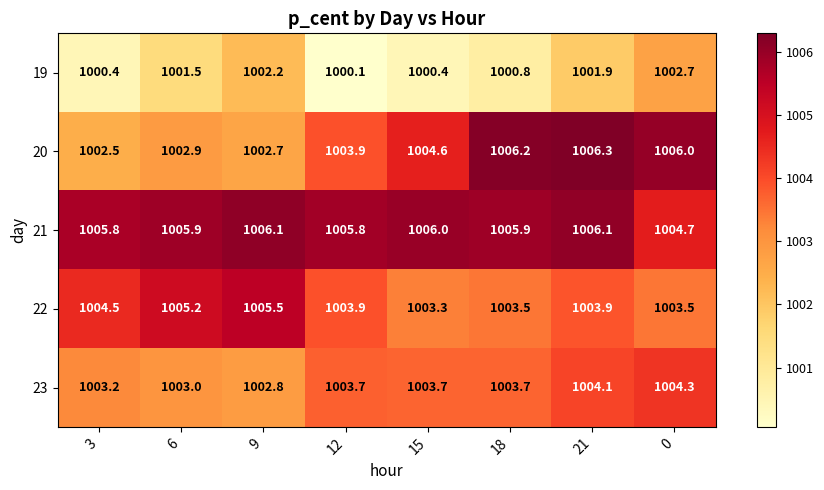

True or false: 21 has a value of 1006.1 at 9.

True